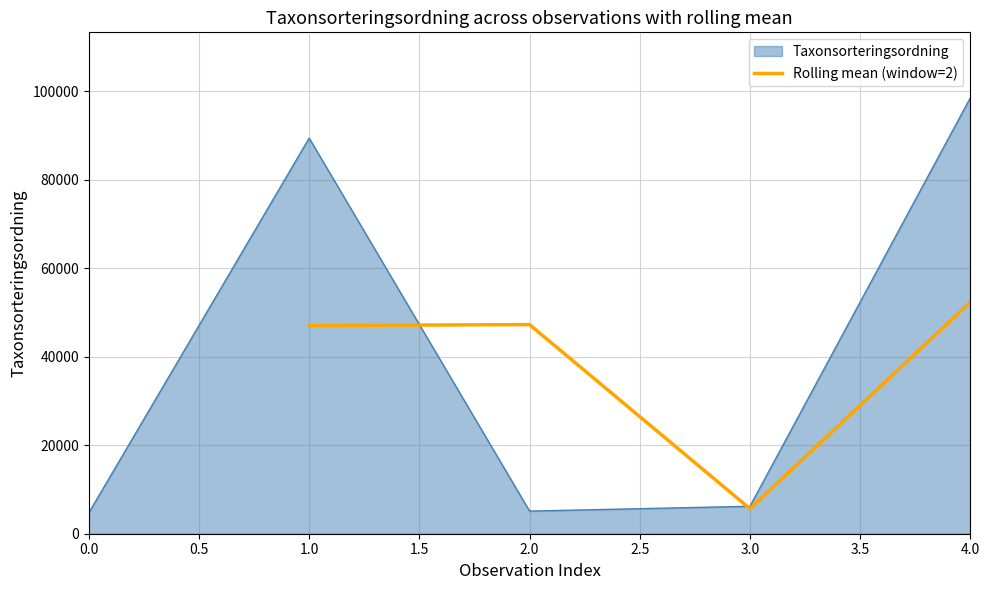

How many lines are shown in the chart?

1